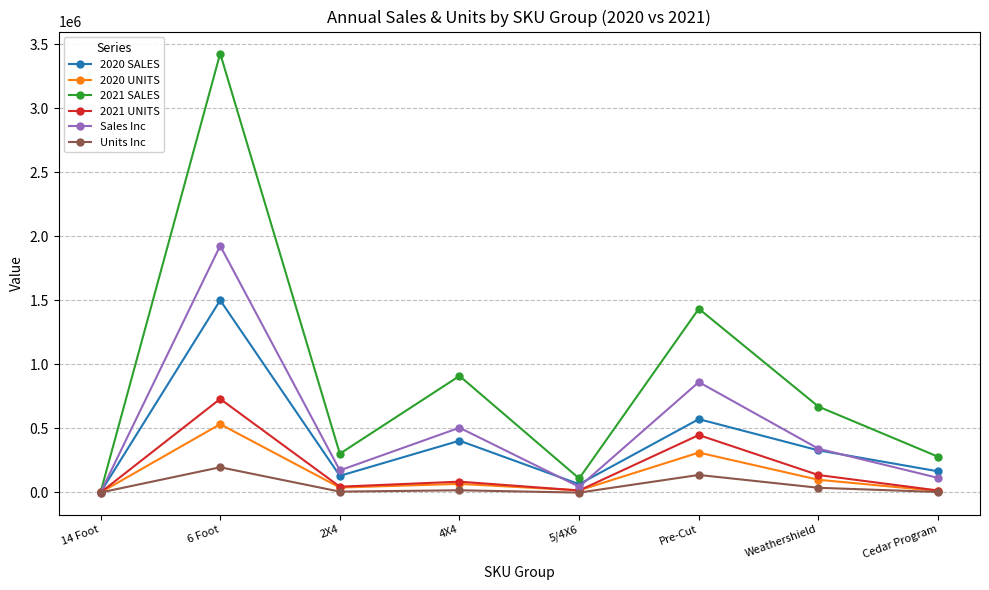

What is the difference between the maximum and minimum values in the 2020 SALES series?

1499063